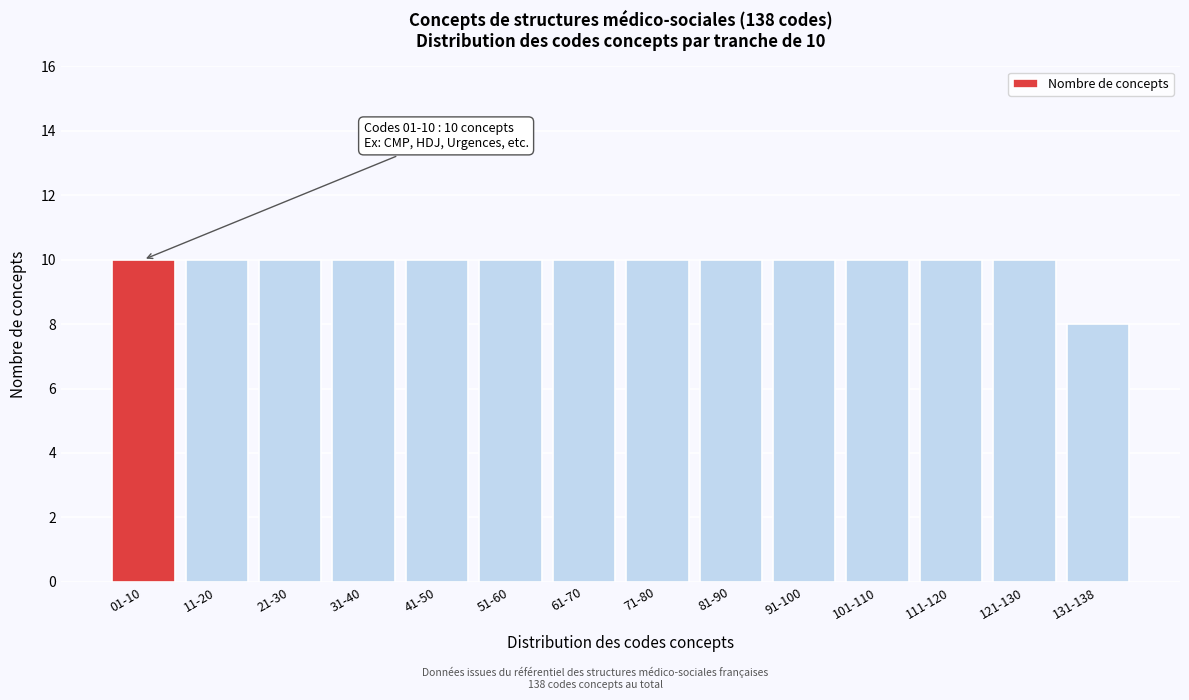

Reading left to right, list all the values displayed in this chart.

10	10	10	10	10	10	10	10	10	10	10	10	10	8